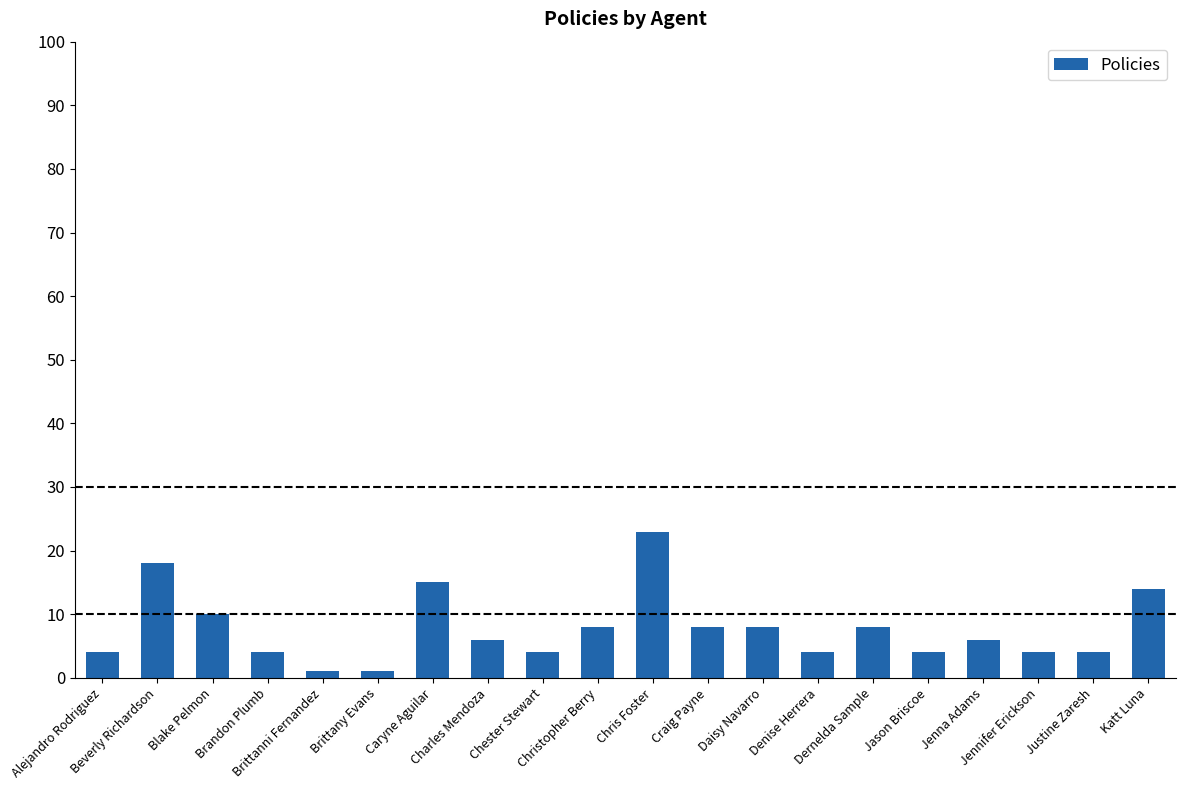

What is the value of the 9th bar from the left?

4